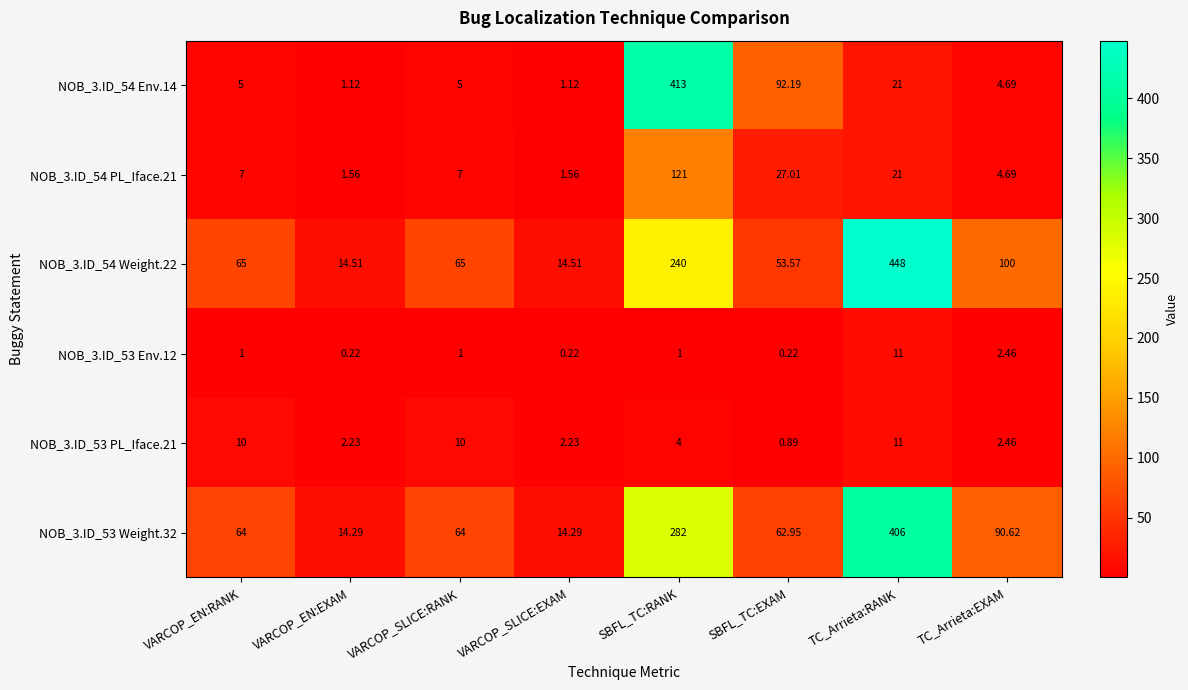

Which label corresponds to the largest value in the chart?

TC_Arrieta:RANK